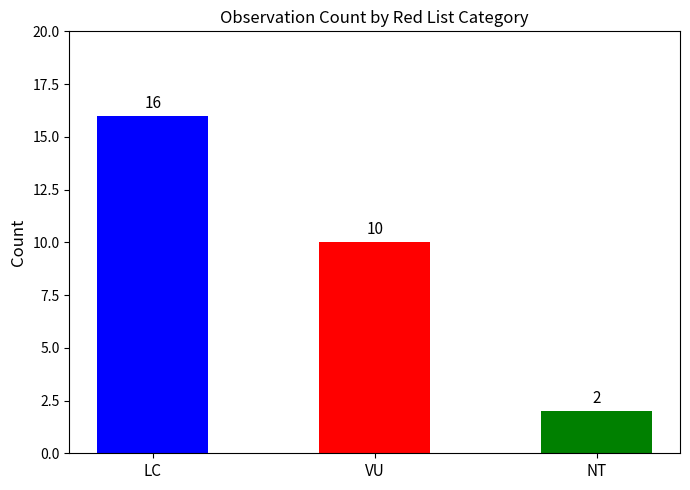

The chart shows a value of 5 at VU. True or false?

False